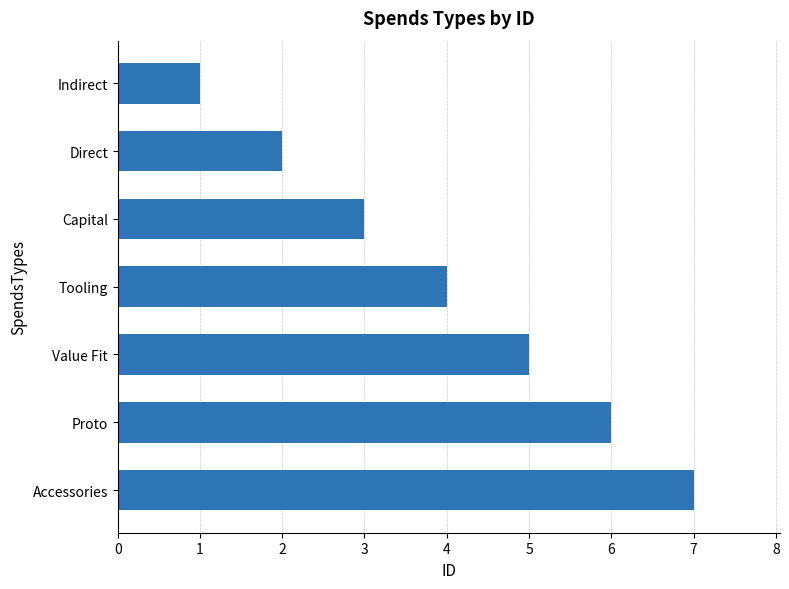

List the labels in order of value, largest first.

Accessories, Proto, Value Fit, Tooling, Capital, Direct, Indirect